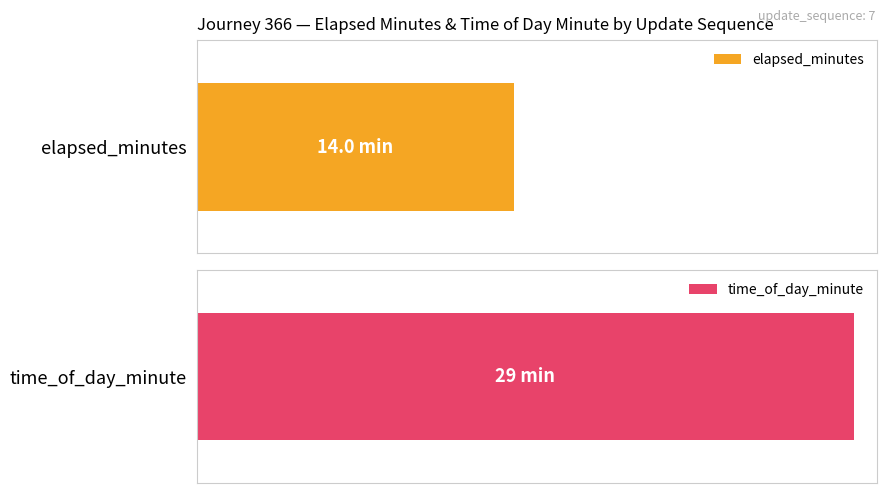

What value does the time_of_day_minute series have at 7?

29